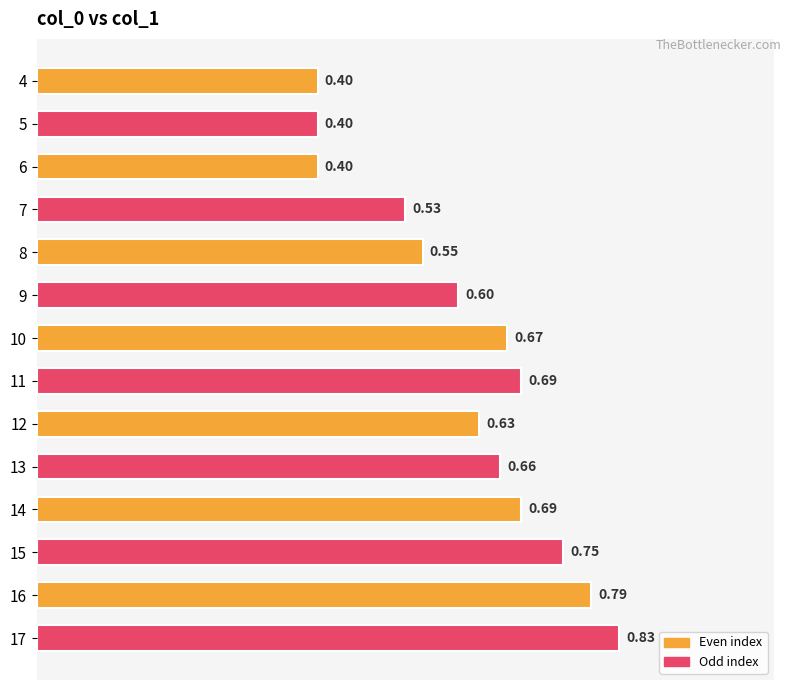

Between 11 and 9, which is larger?

11